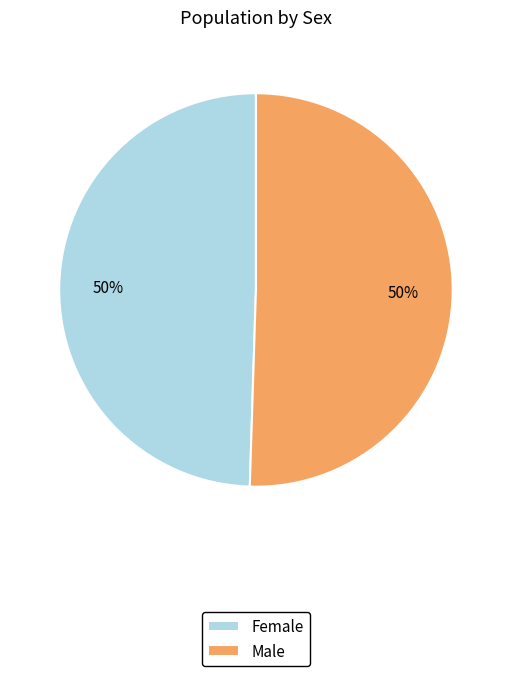

Is it true that Female is 50% of the pie?

True